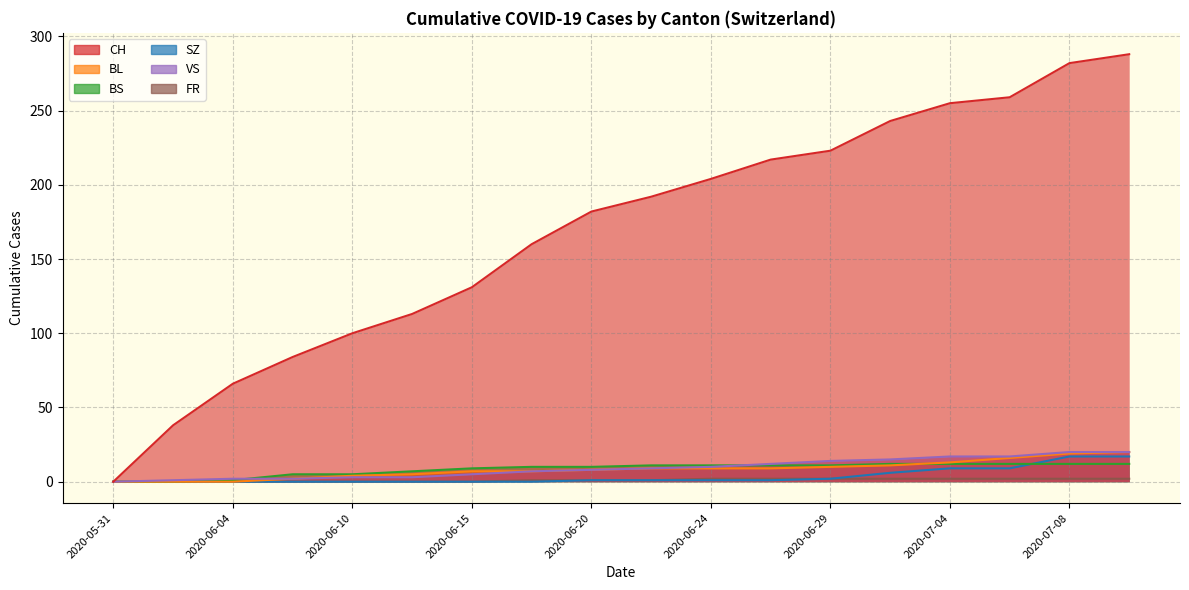

What is the total value across all series at 2020-06-08?

93